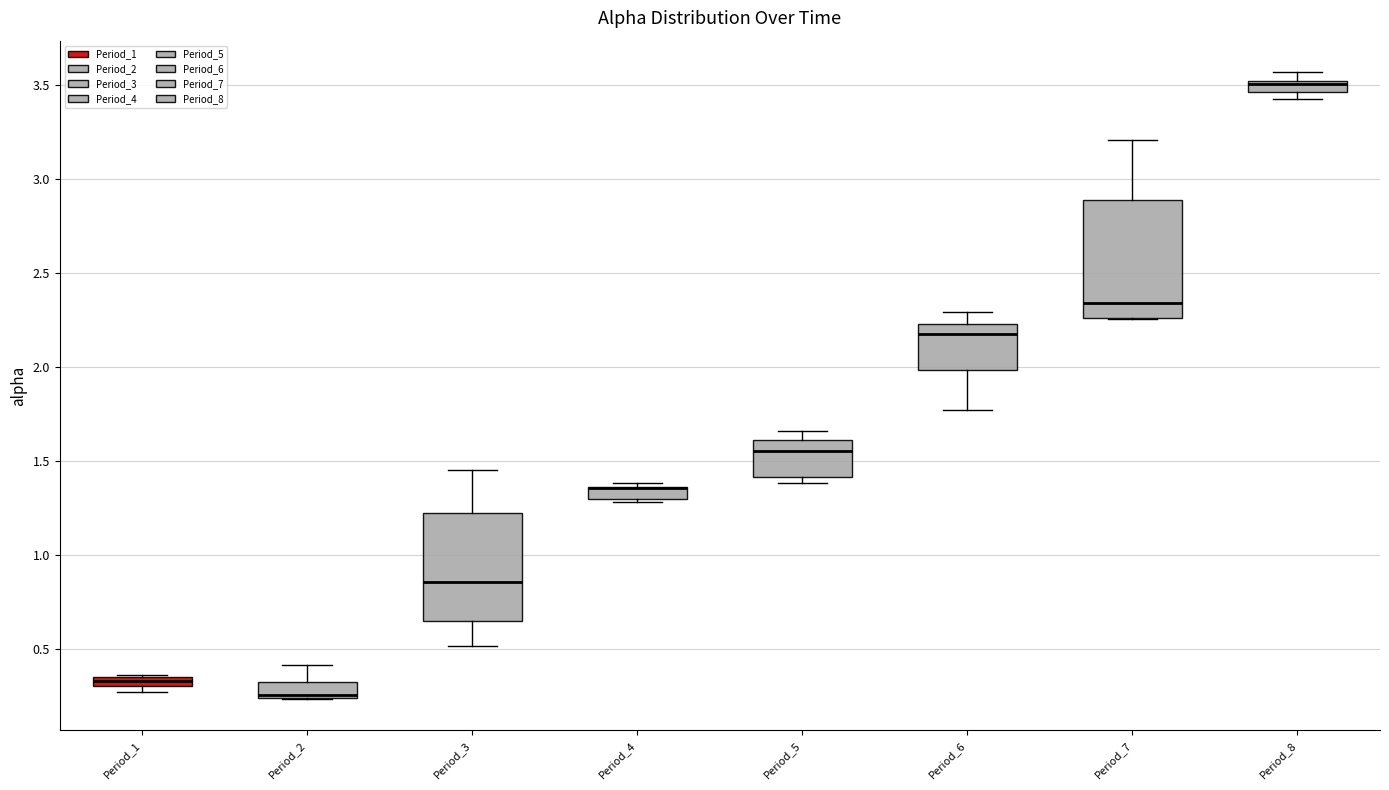

Where is the lower edge of the box for Period_5 on the y-axis? The values are not printed on the chart, so give them approximately, as read against the axis.

1.40